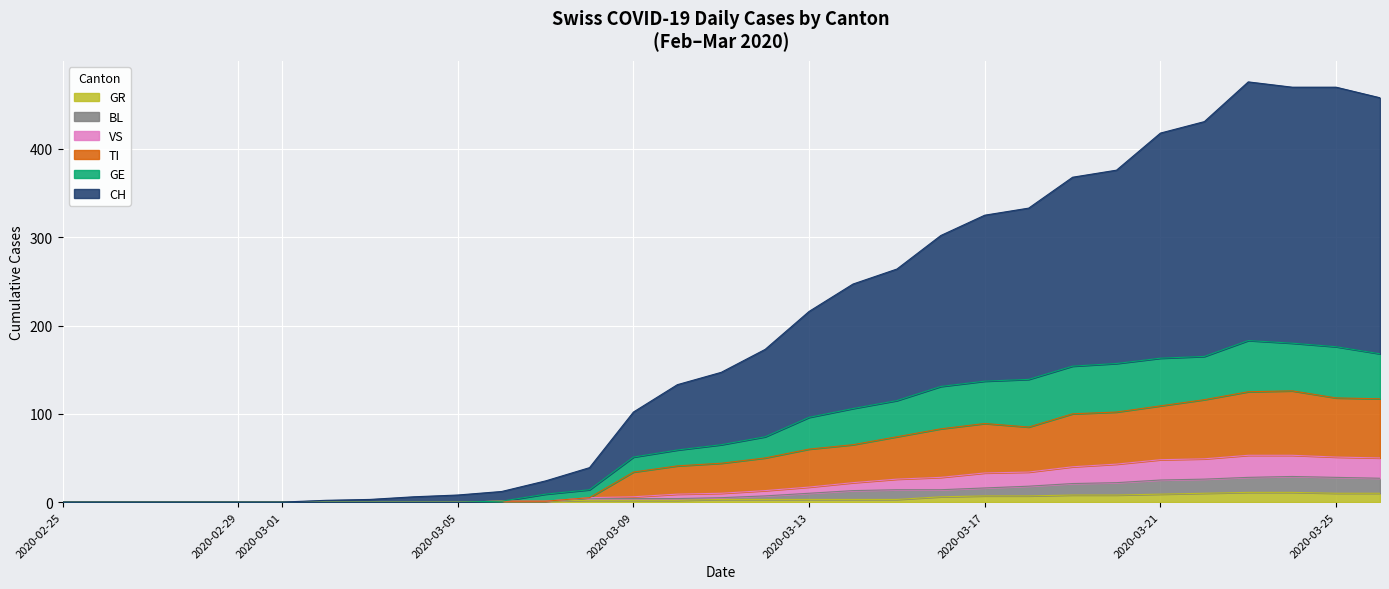

True or false: GR and BL cross at least once.

False